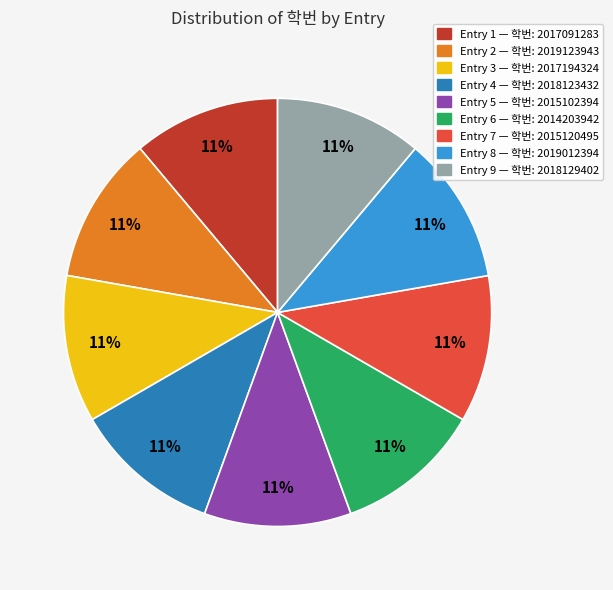

Does any single category account for the majority?

No